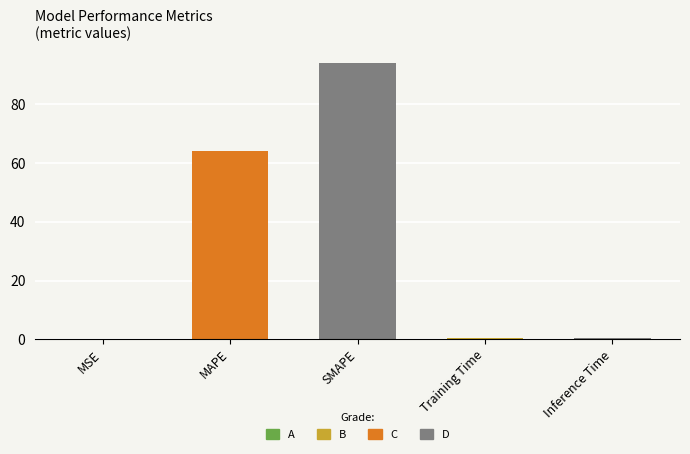

What is the sum of all values?

159.0